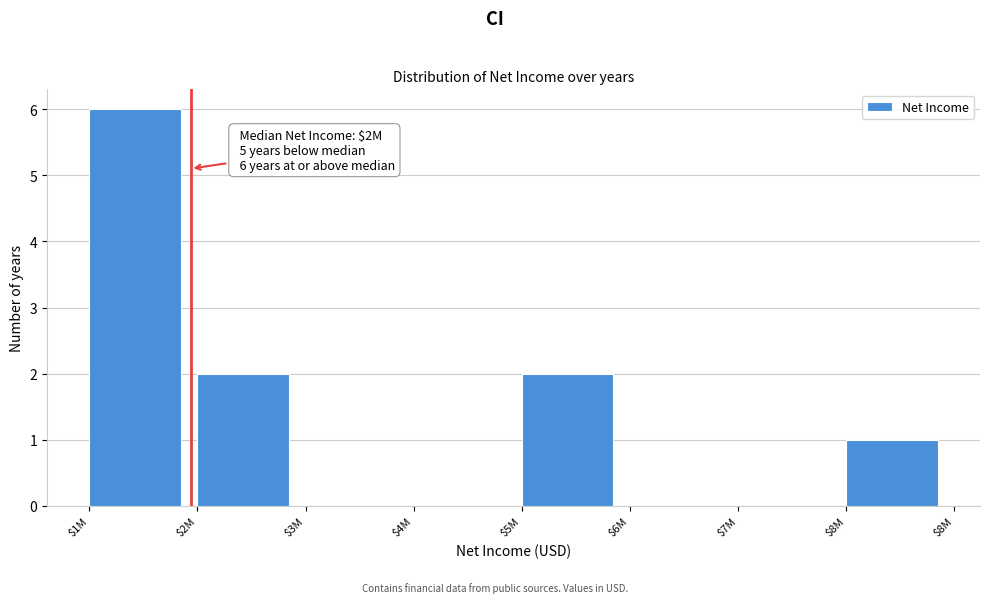

True or false: the data shows 0 at $7M.

True